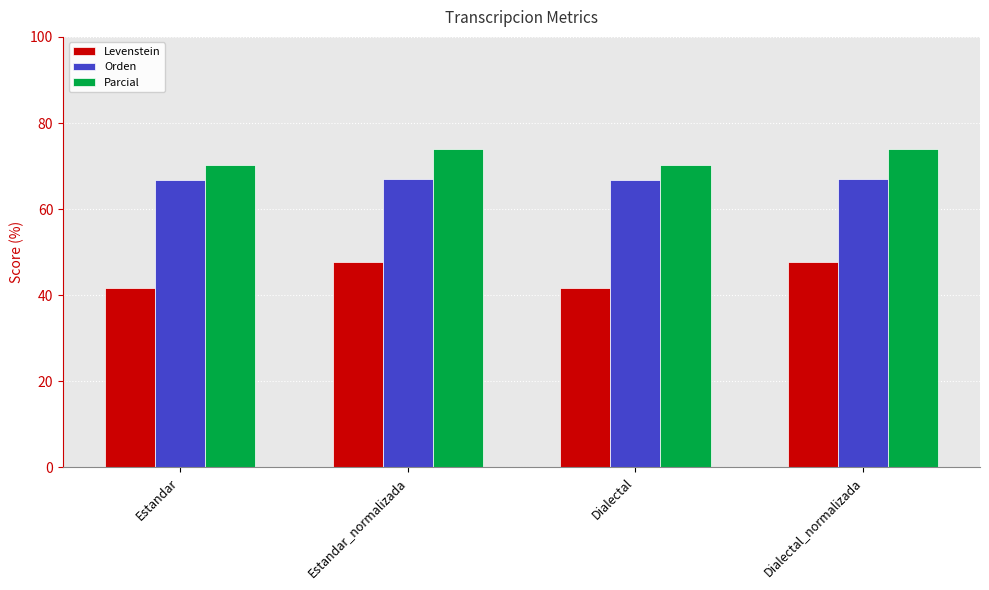

Which series has the largest range (max minus min)?

Levenstein